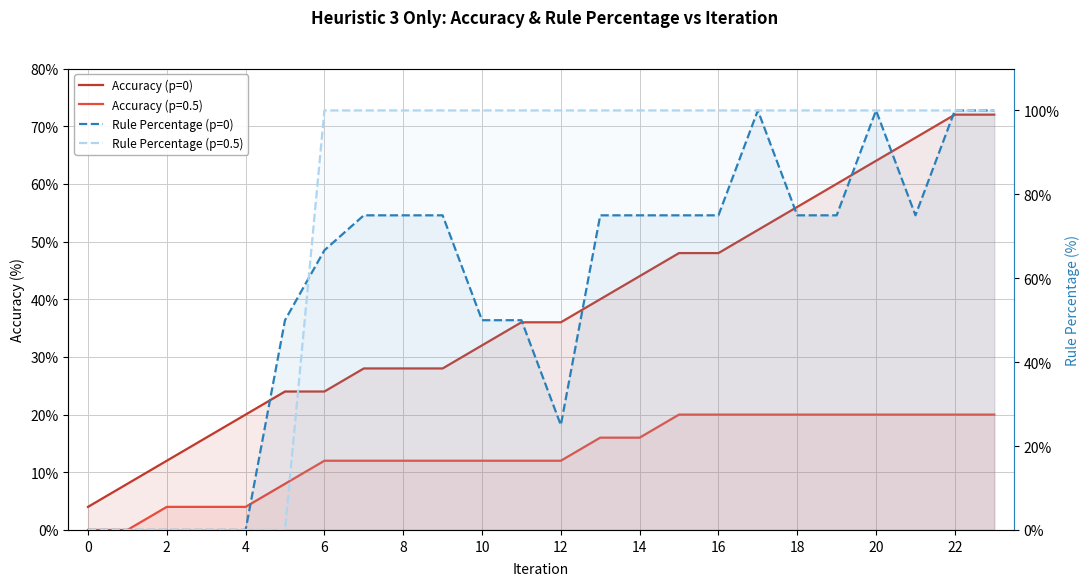

Which series has the largest range (max minus min)?

Rule Percentage (p=0)